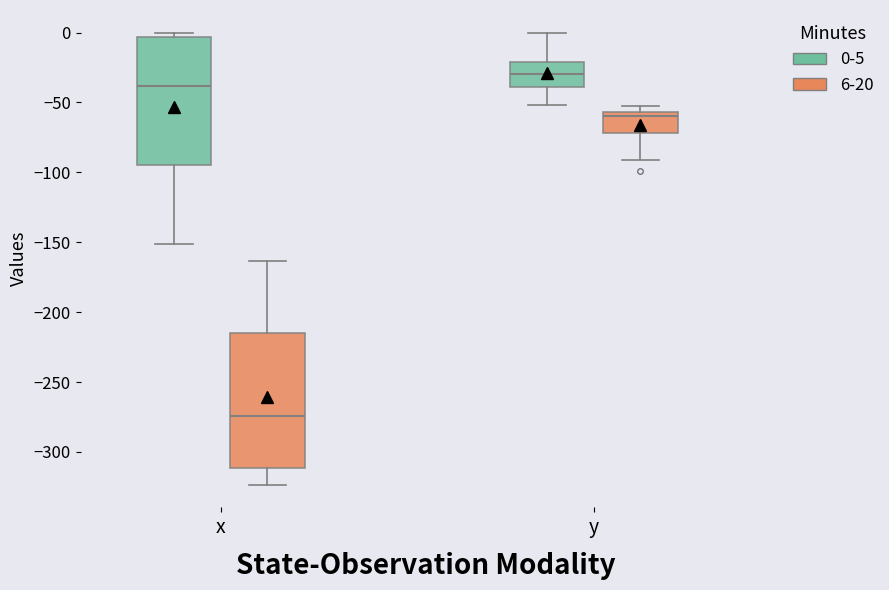

Where does the lower whisker of the box for y (6-20) end on the y-axis? The values are not printed on the chart, so give them approximately, as read against the axis.

-90